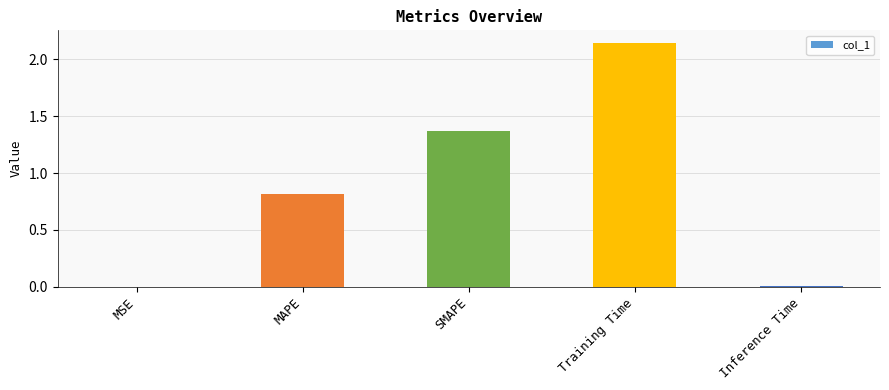

True or false: the data shows 0.8 at MAPE.

True